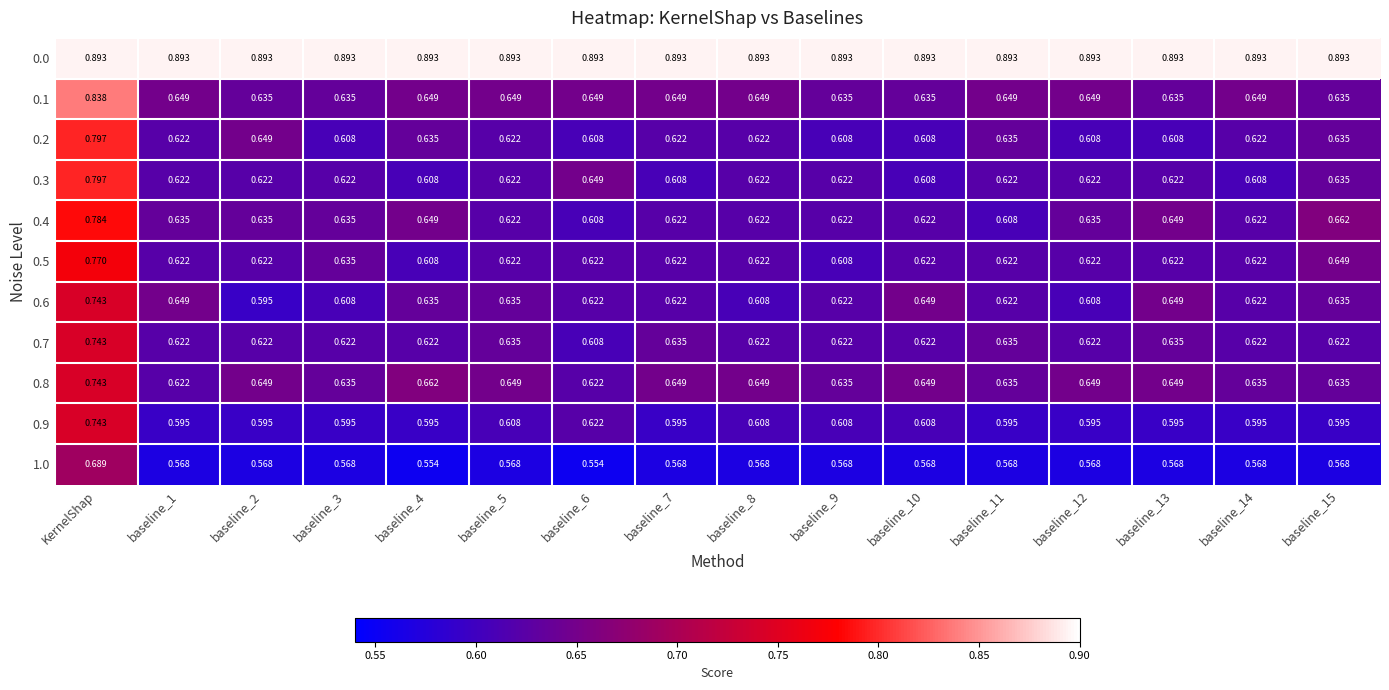

Is the value of 0.9 at baseline_4 greater than the value of 0.2 at baseline_13?

No